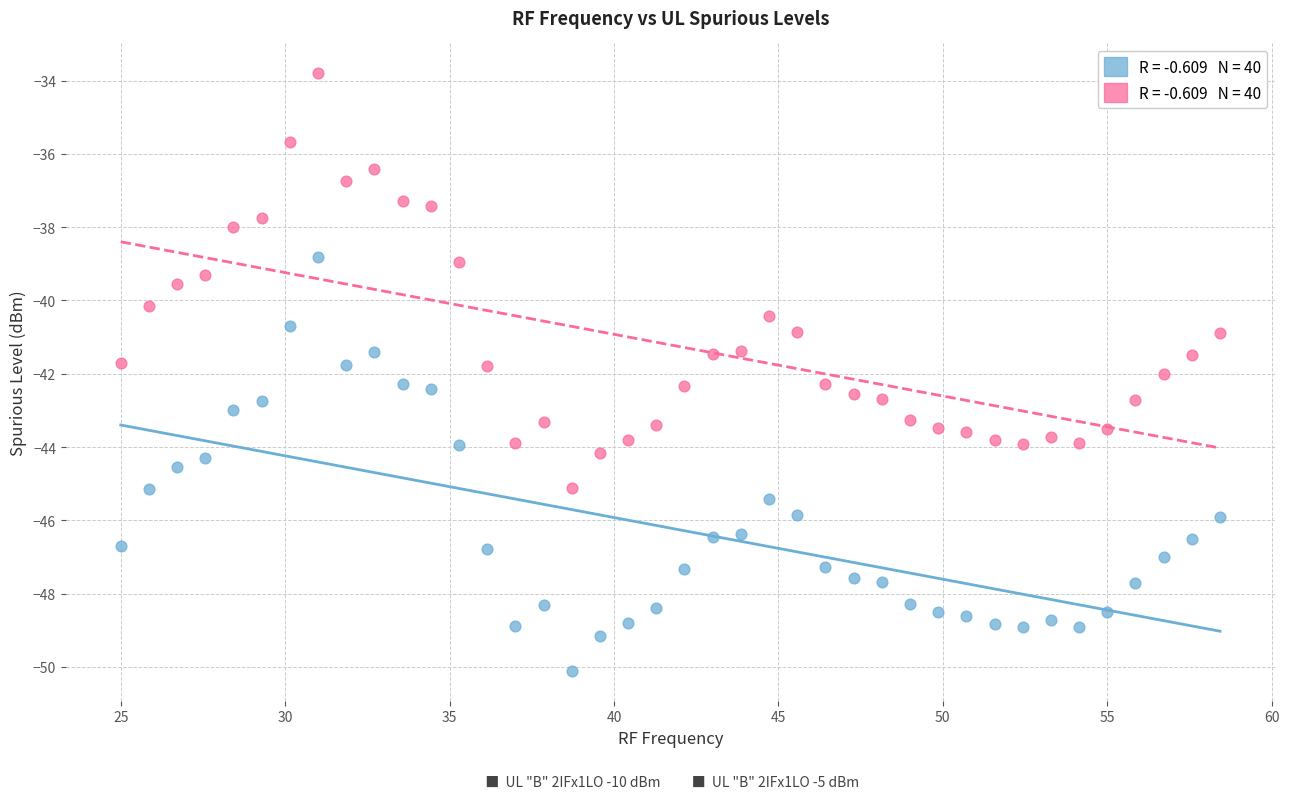

Across all data points, what is the range of Y values (max minus min)?

16.3